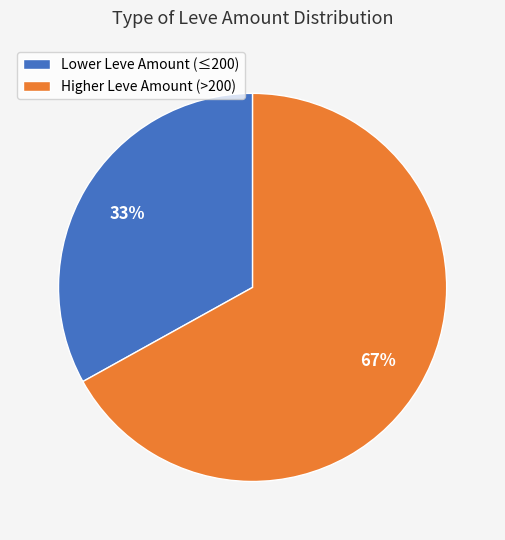

What is the ratio of the value at Higher Leve Amount (>200) to the value at Lower Leve Amount (≤200)?

2.0